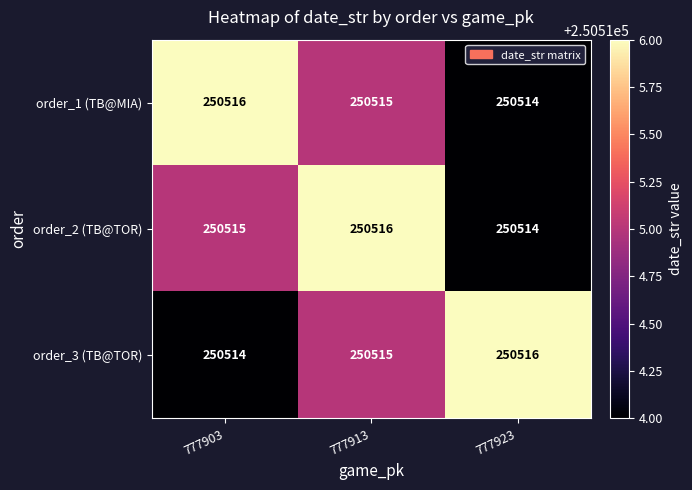

Is it true that order_1 (TB@MIA) equals 250516 at 777903?

True